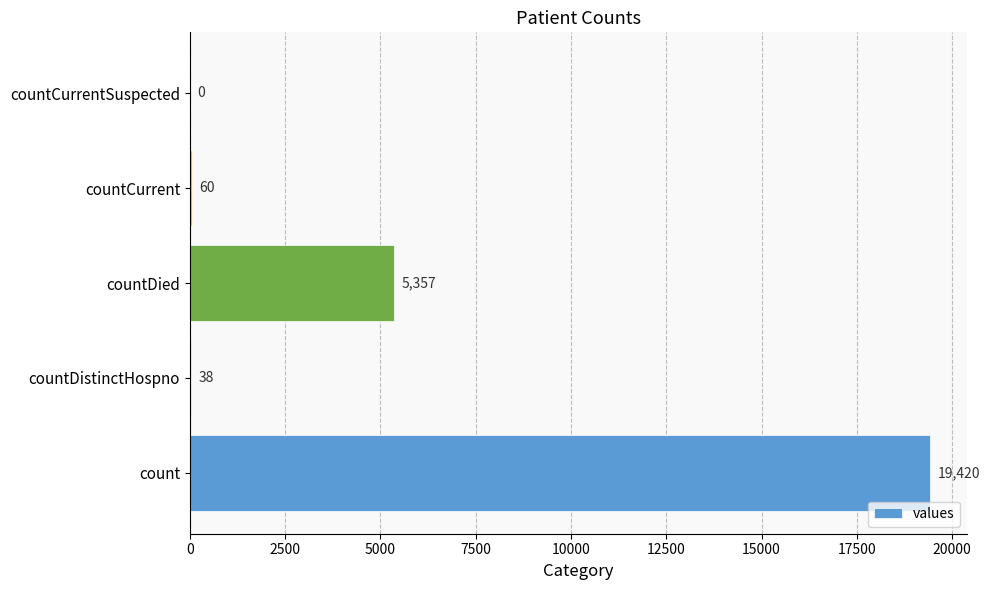

Reading bottom to top, extract all data points from this chart.

count=19420	countDistinctHospno=38	countDied=5357	countCurrent=60	countCurrentSuspected=0